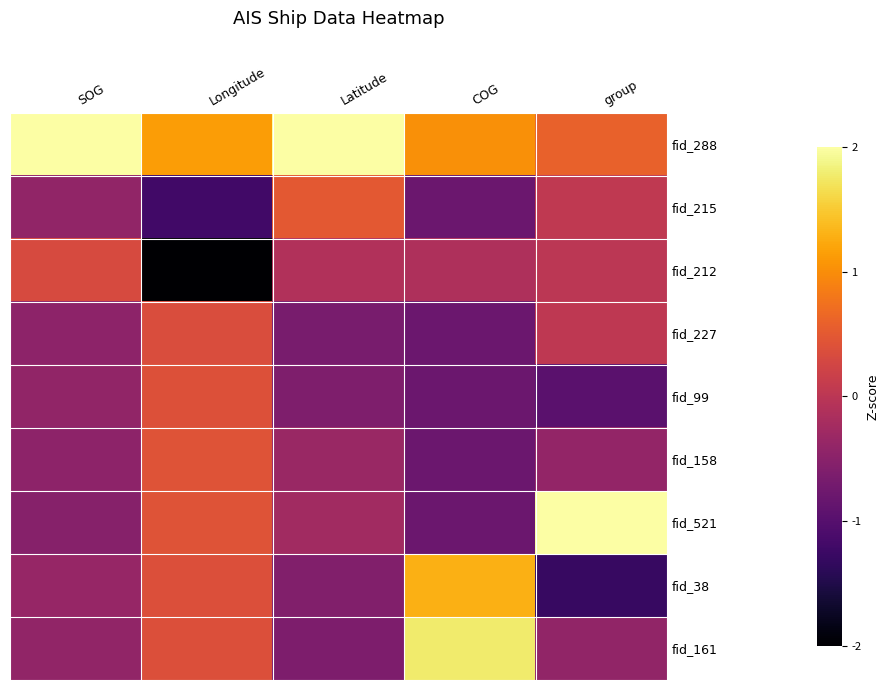

What is the minimum value shown in the chart?

-2.3